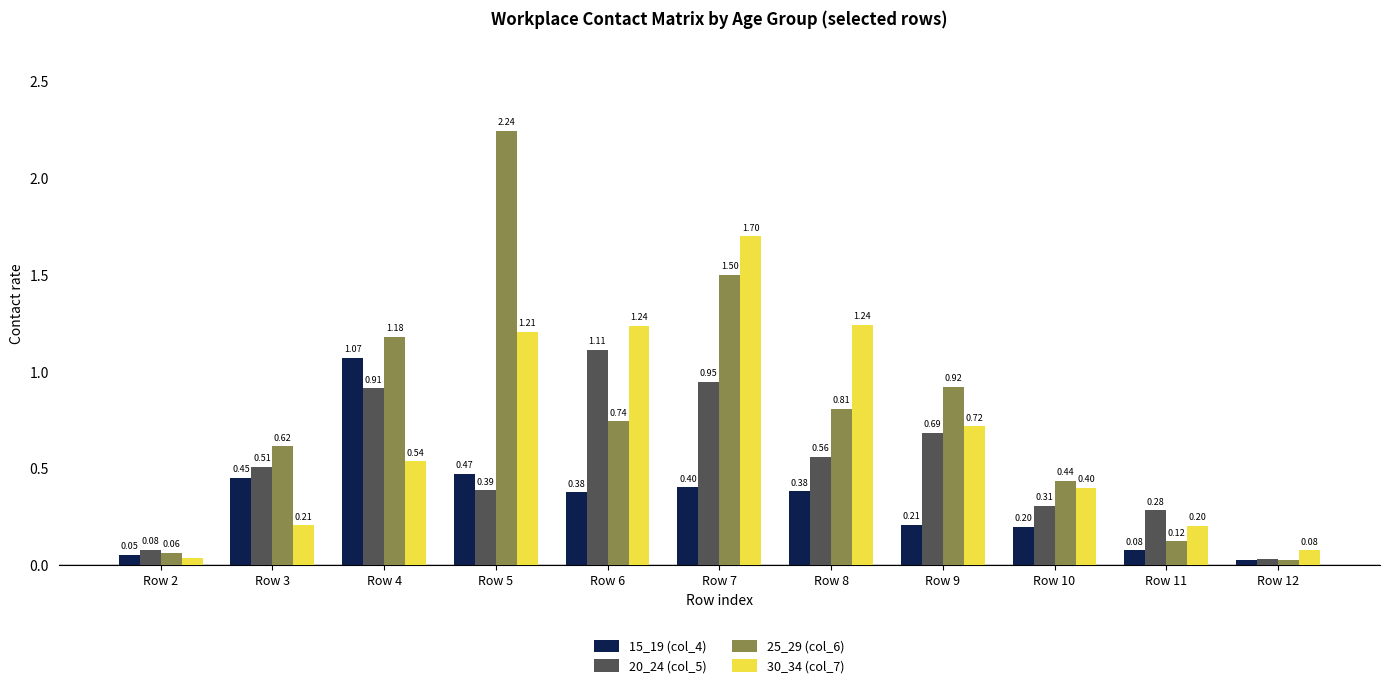

Rank the series by their average value, from highest to lowest.

25_29 (col_6), 30_34 (col_7), 20_24 (col_5), 15_19 (col_4)